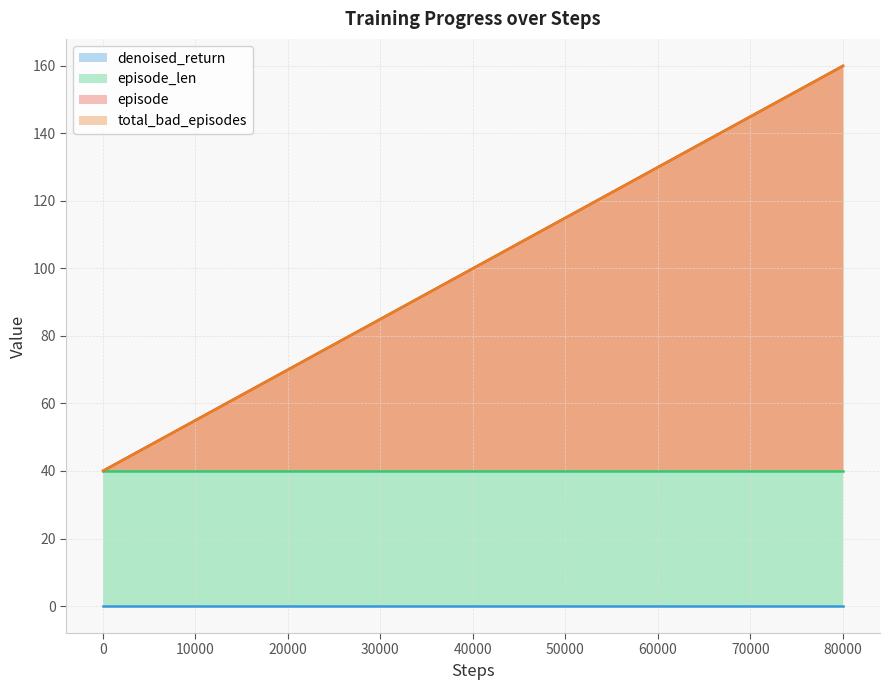

What is the average value of the episode series?

59.6